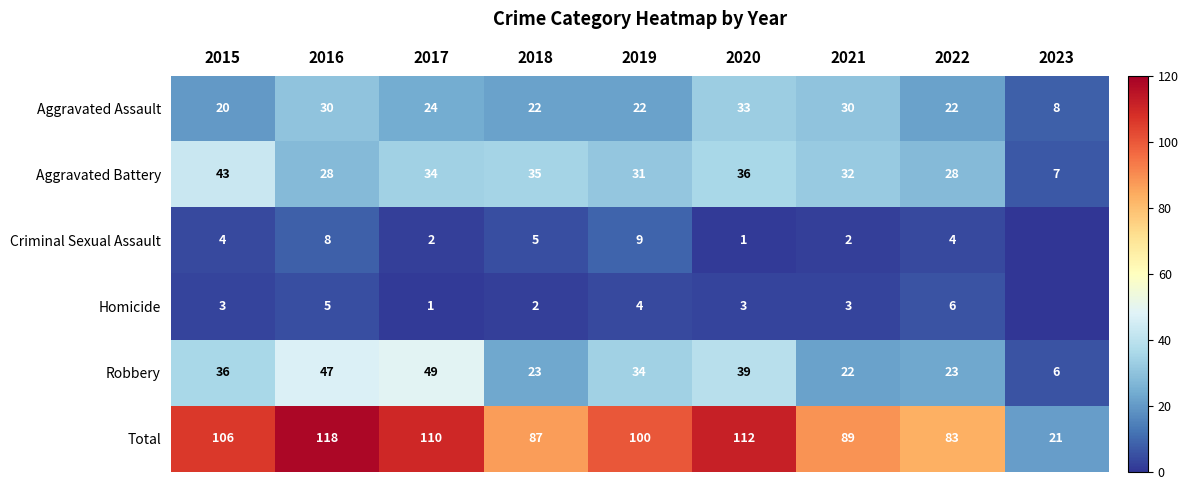

Between 2017 and 2022, which is larger?

2017